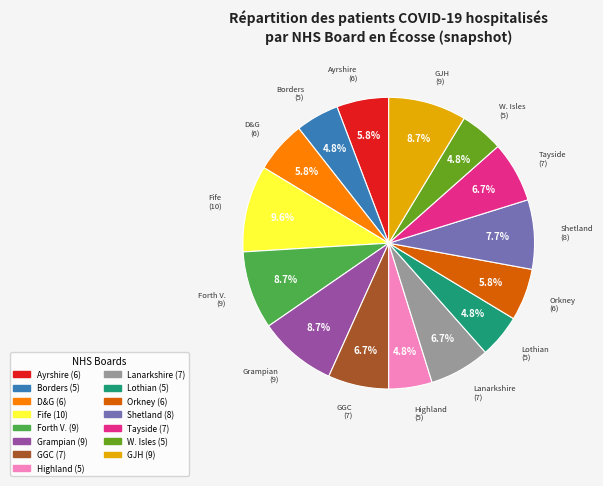

Is there any slice that represents more than half of the pie?

No